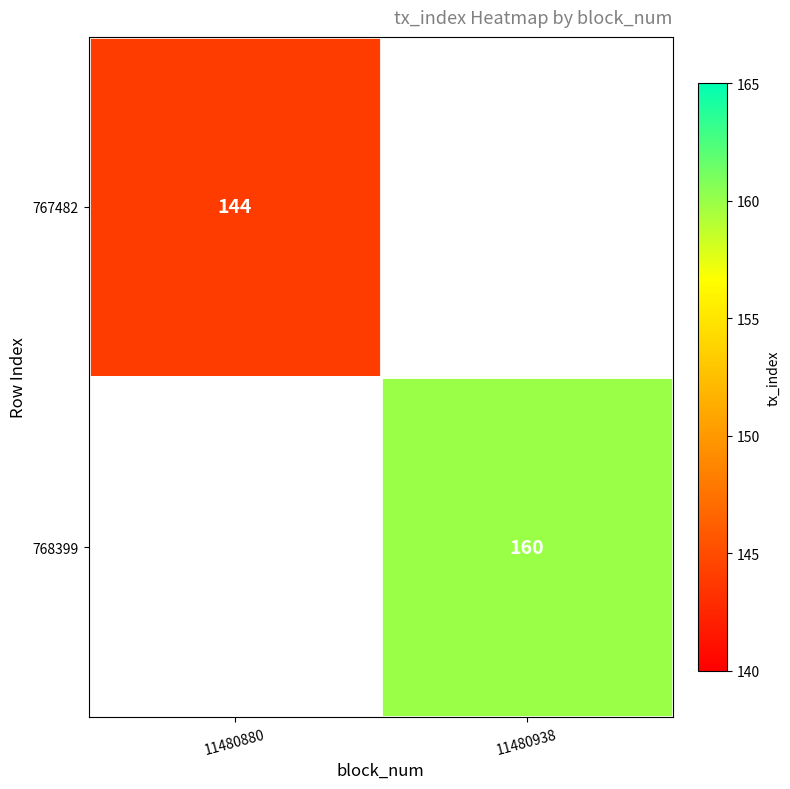

What is the smallest value displayed?

144.0